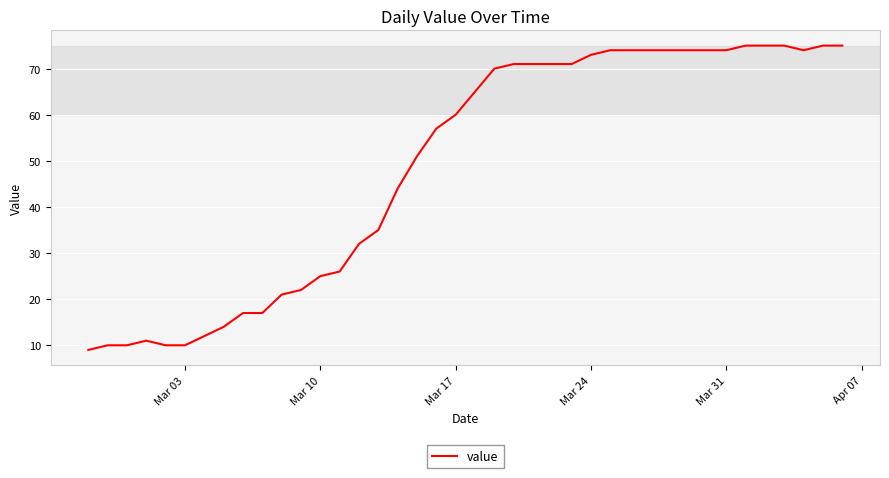

What is the difference between the maximum and minimum values?

66